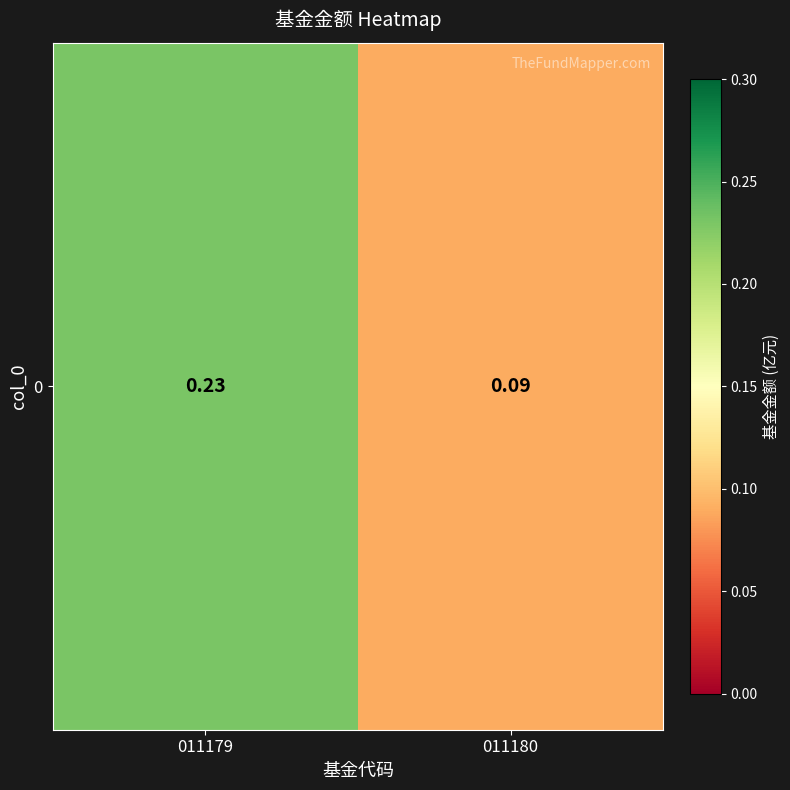

How many values are between 0 and 1?

2